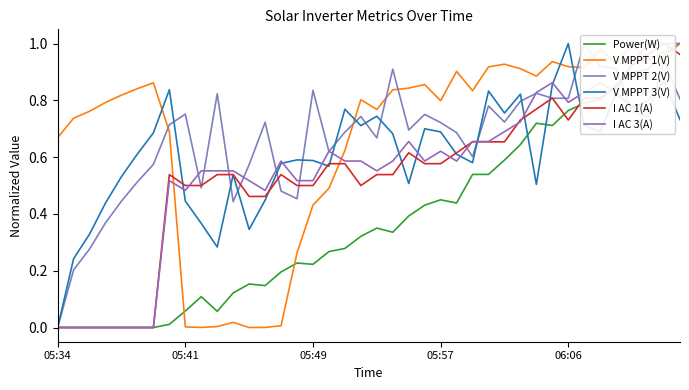

List the series in order of their peak value, lowest first.

Power(W), V MPPT 1(V), V MPPT 2(V), V MPPT 3(V), I AC 1(A), I AC 3(A)